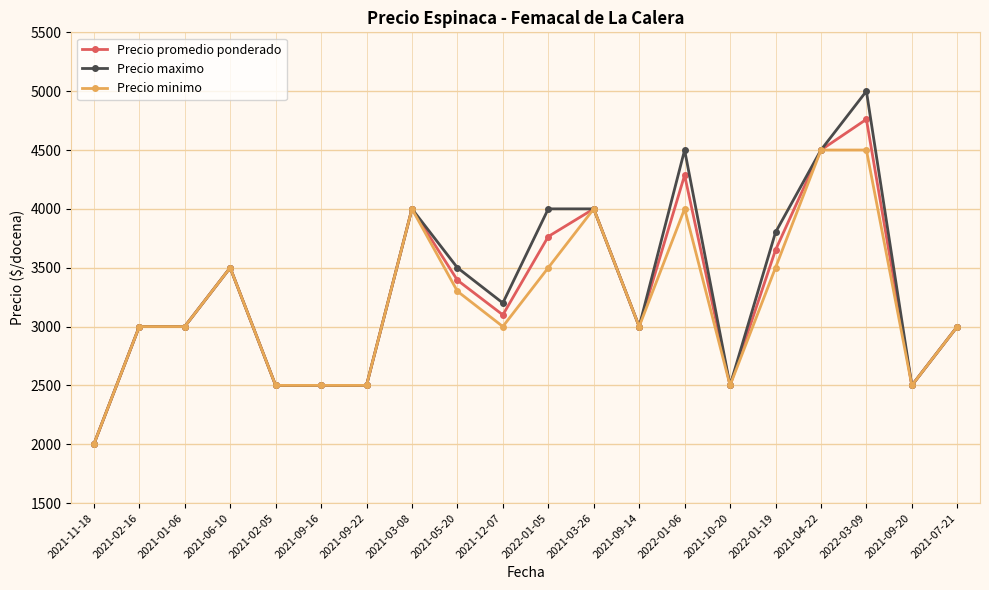

What is the difference between the second highest and minimum values in the Precio minimo series?

2500